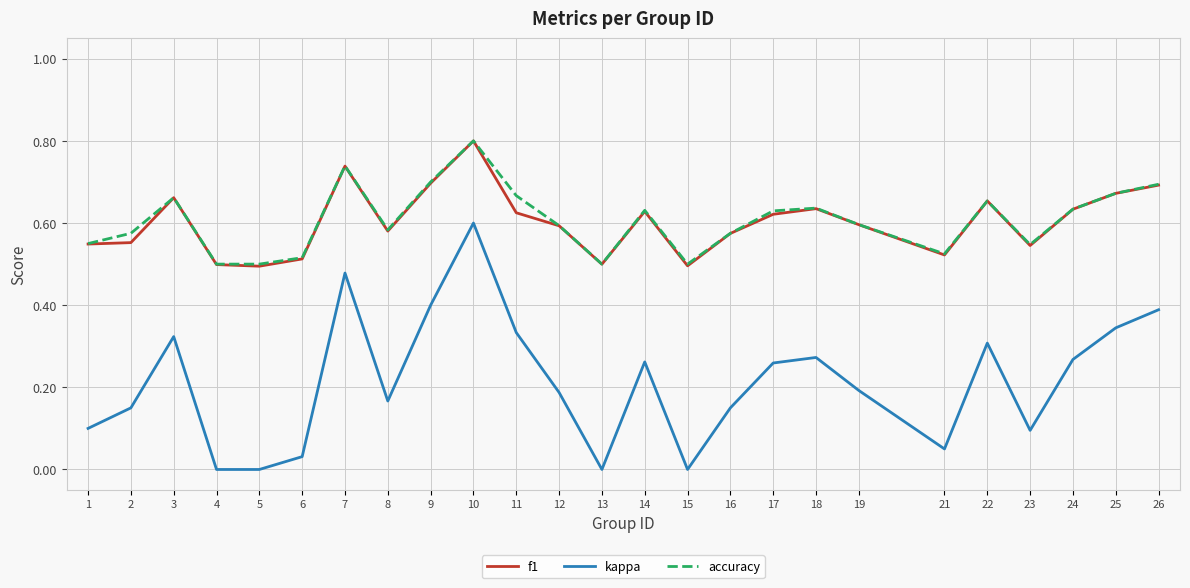

In kappa, how many points are higher than both neighbors (excluding endpoints)?

6